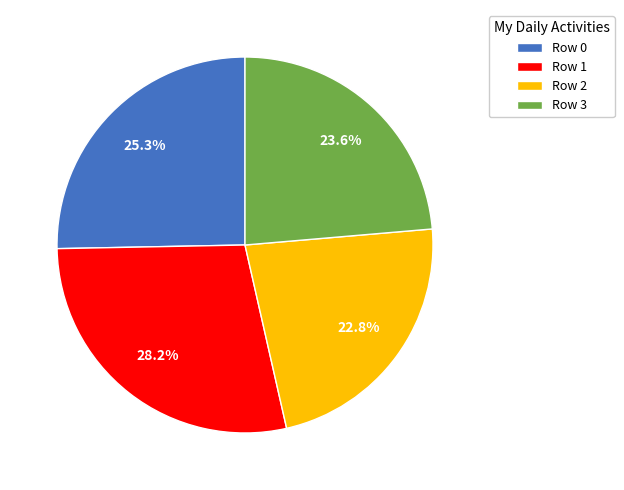

Rank the categories by value from lowest to highest.

Row 2, Row 3, Row 0, Row 1